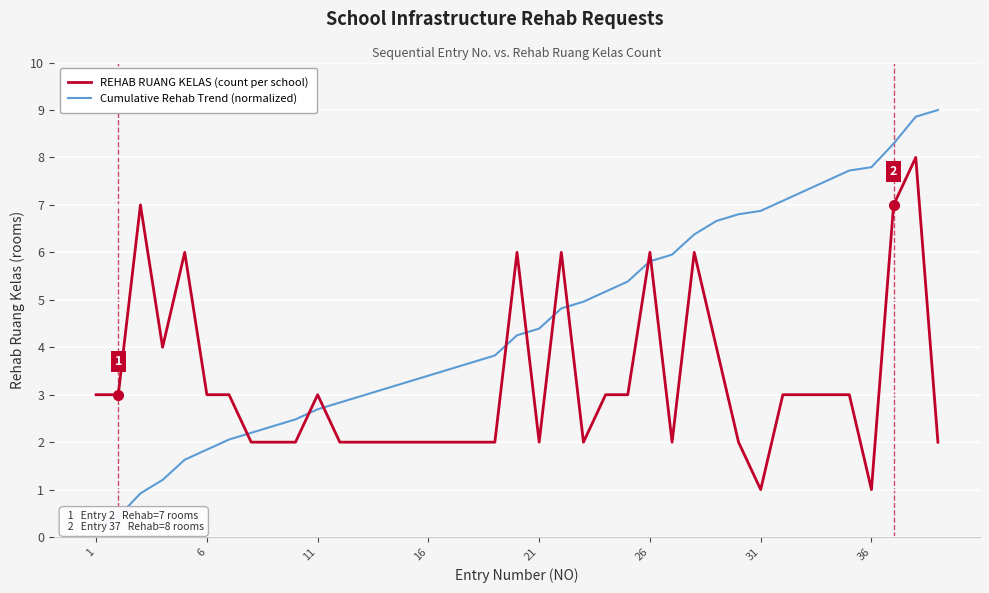

What is the lowest value of the REHAB RUANG KELAS (count per school) series?

1